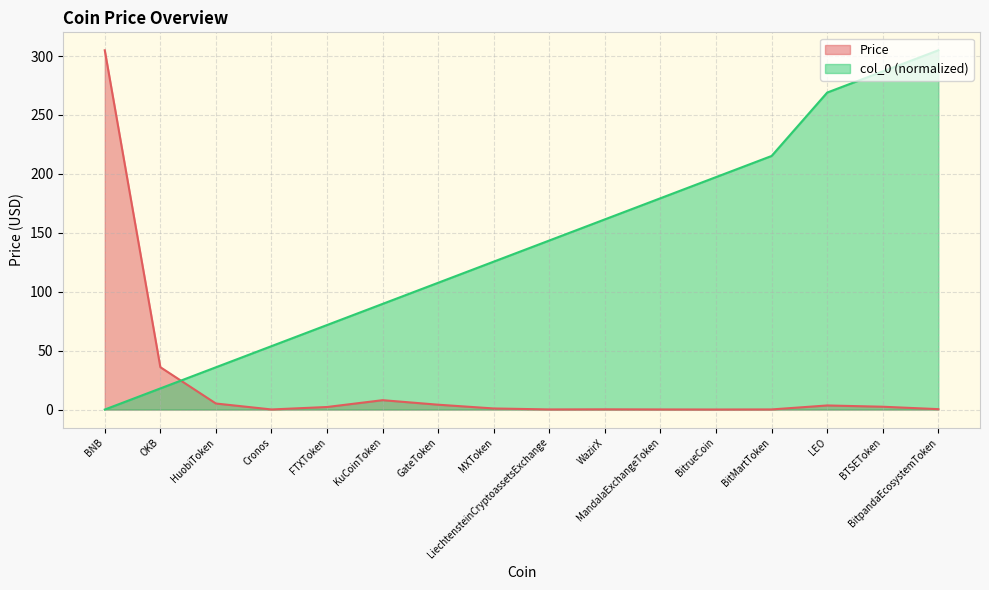

What is the difference between the highest and lowest values at WazirX?

161.2